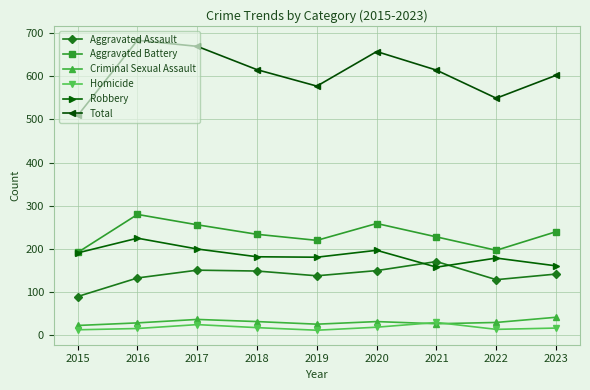

At which label does Aggravated Assault reach its minimum?

2015